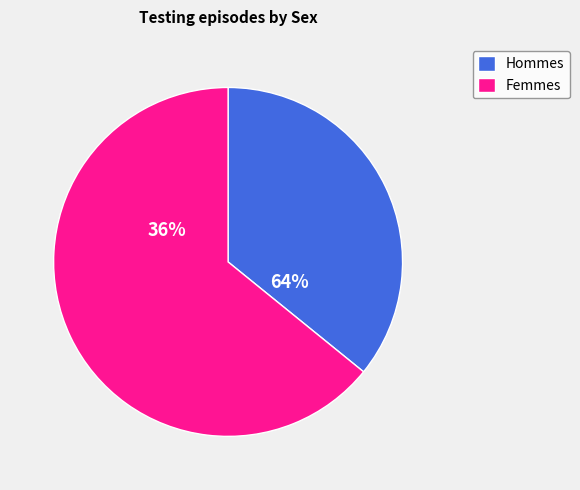

Rank the series by their maximum value, from highest to lowest.

Female, Male